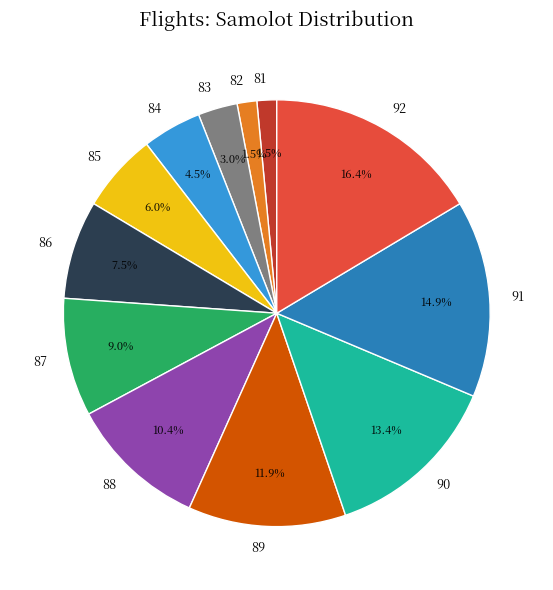

Which category has the biggest portion of the pie?

92